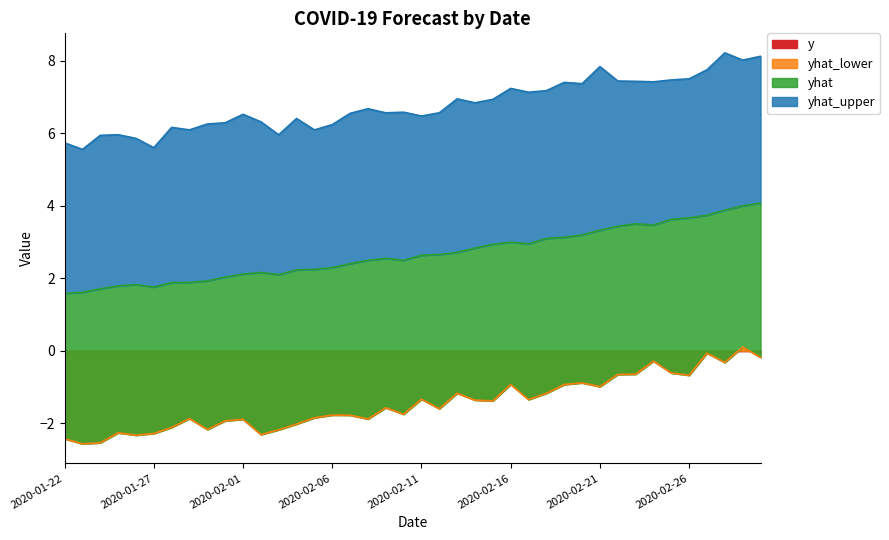

Reading right to left, transcribe all the data shown in this chart.

yhat: 2020-03-01=4.1	2020-02-29=4.0	2020-02-28=3.9	2020-02-27=3.7	2020-02-26=3.7	2020-02-25=3.6	2020-02-24=3.5	2020-02-23=3.5	2020-02-22=3.4	2020-02-21=3.3	2020-02-20=3.2	2020-02-19=3.1	2020-02-18=3.1	2020-02-17=2.9	2020-02-16=3.0	2020-02-15=2.9	2020-02-14=2.8	2020-02-13=2.7	2020-02-12=2.7	2020-02-11=2.6	2020-02-10=2.5	2020-02-09=2.5	2020-02-08=2.5	2020-02-07=2.4	2020-02-06=2.3	2020-02-05=2.2	2020-02-04=2.2	2020-02-03=2.1	2020-02-02=2.2	2020-02-01=2.1	2020-01-31=2.0	2020-01-30=1.9	2020-01-29=1.9	2020-01-28=1.9	2020-01-27=1.8	2020-01-26=1.8	2020-01-25=1.8	2020-01-24=1.7	2020-01-23=1.6	2020-01-22=1.6
yhat_upper: 2020-03-01=8.1	2020-02-29=8.0	2020-02-28=8.2	2020-02-27=7.7	2020-02-26=7.5	2020-02-25=7.5	2020-02-24=7.4	2020-02-23=7.4	2020-02-22=7.4	2020-02-21=7.8	2020-02-20=7.4	2020-02-19=7.4	2020-02-18=7.2	2020-02-17=7.1	2020-02-16=7.2	2020-02-15=6.9	2020-02-14=6.8	2020-02-13=6.9	2020-02-12=6.6	2020-02-11=6.5	2020-02-10=6.6	2020-02-09=6.6	2020-02-08=6.7	2020-02-07=6.5	2020-02-06=6.2	2020-02-05=6.1	2020-02-04=6.4	2020-02-03=6.0	2020-02-02=6.3	2020-02-01=6.5	2020-01-31=6.3	2020-01-30=6.3	2020-01-29=6.1	2020-01-28=6.2	2020-01-27=5.6	2020-01-26=5.9	2020-01-25=6.0	2020-01-24=5.9	2020-01-23=5.6	2020-01-22=5.7
yhat_lower: 2020-03-01=-0.2	2020-02-29=0.1	2020-02-28=-0.3	2020-02-27=-0.1	2020-02-26=-0.7	2020-02-25=-0.6	2020-02-24=-0.3	2020-02-23=-0.6	2020-02-22=-0.7	2020-02-21=-1.0	2020-02-20=-0.9	2020-02-19=-0.9	2020-02-18=-1.2	2020-02-17=-1.3	2020-02-16=-0.9	2020-02-15=-1.4	2020-02-14=-1.4	2020-02-13=-1.2	2020-02-12=-1.6	2020-02-11=-1.3	2020-02-10=-1.7	2020-02-09=-1.6	2020-02-08=-1.9	2020-02-07=-1.8	2020-02-06=-1.8	2020-02-05=-1.8	2020-02-04=-2.0	2020-02-03=-2.2	2020-02-02=-2.3	2020-02-01=-1.9	2020-01-31=-1.9	2020-01-30=-2.2	2020-01-29=-1.9	2020-01-28=-2.1	2020-01-27=-2.3	2020-01-26=-2.3	2020-01-25=-2.3	2020-01-24=-2.5	2020-01-23=-2.6	2020-01-22=-2.4